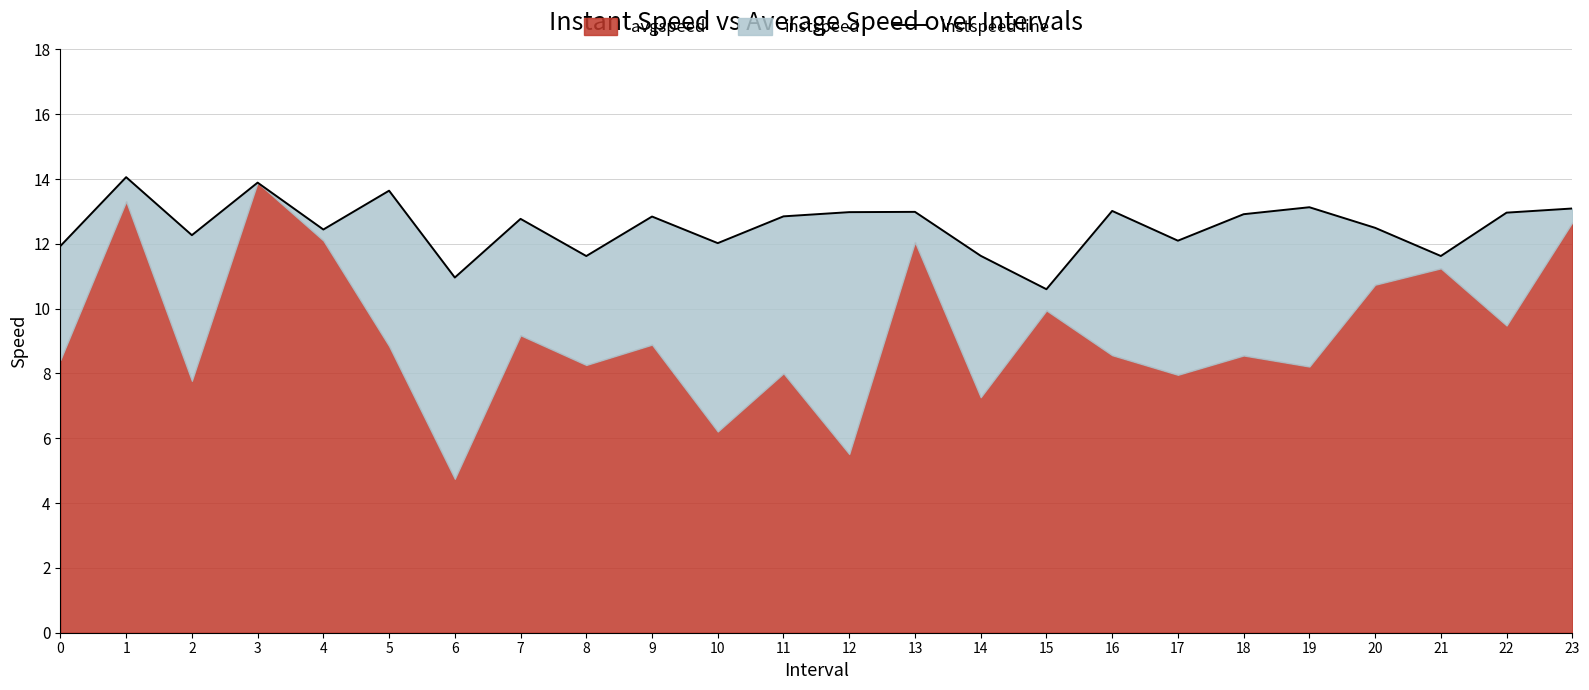

What is the value of the 22nd point from the left?

11.6